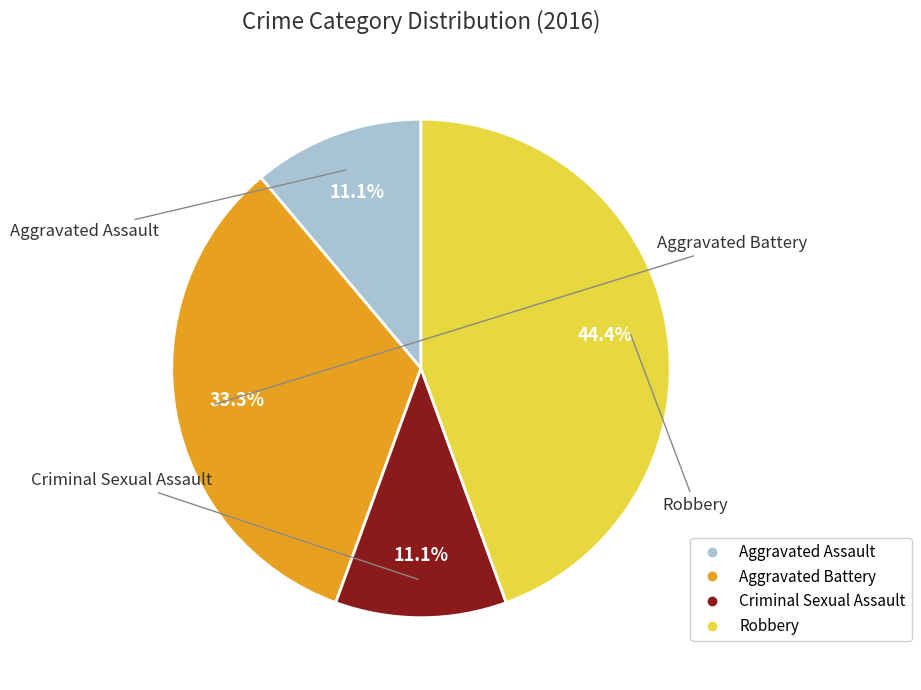

Which category has the biggest portion of the pie?

Robbery